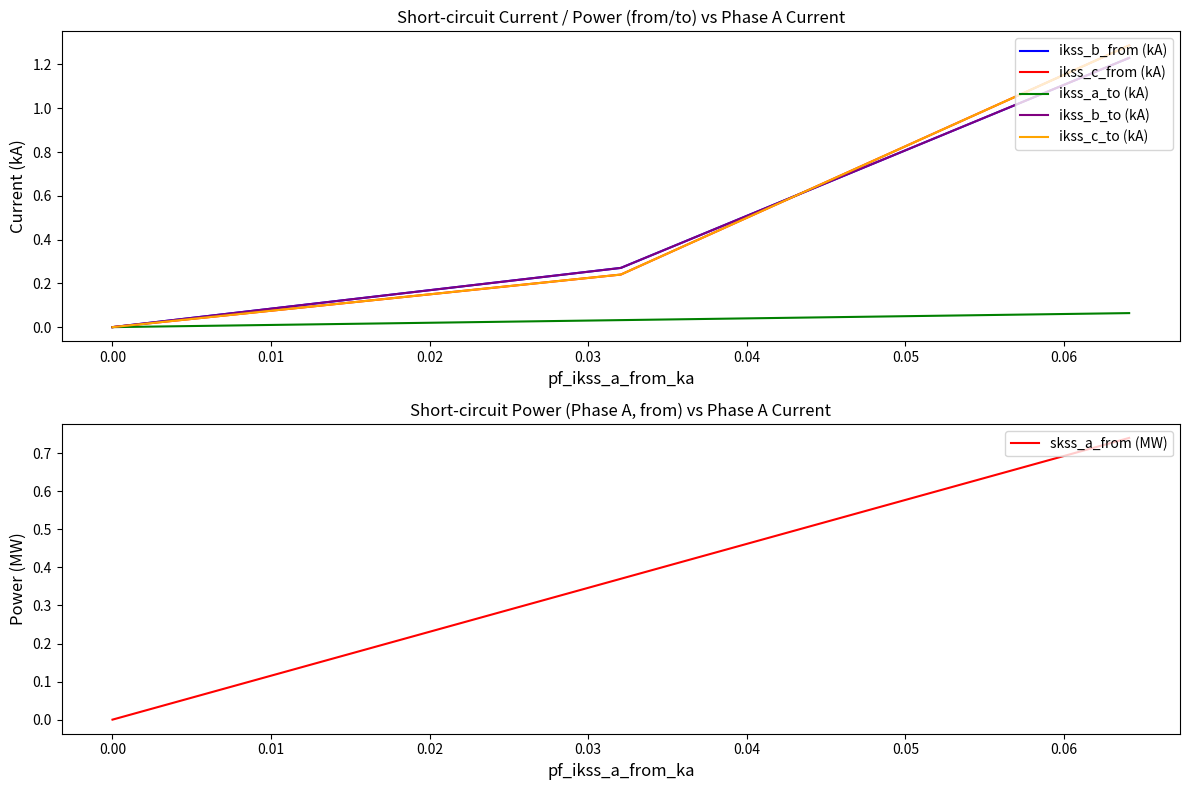

True or false: ikss_c_to (kA) has more than 0 interior local peaks.

True